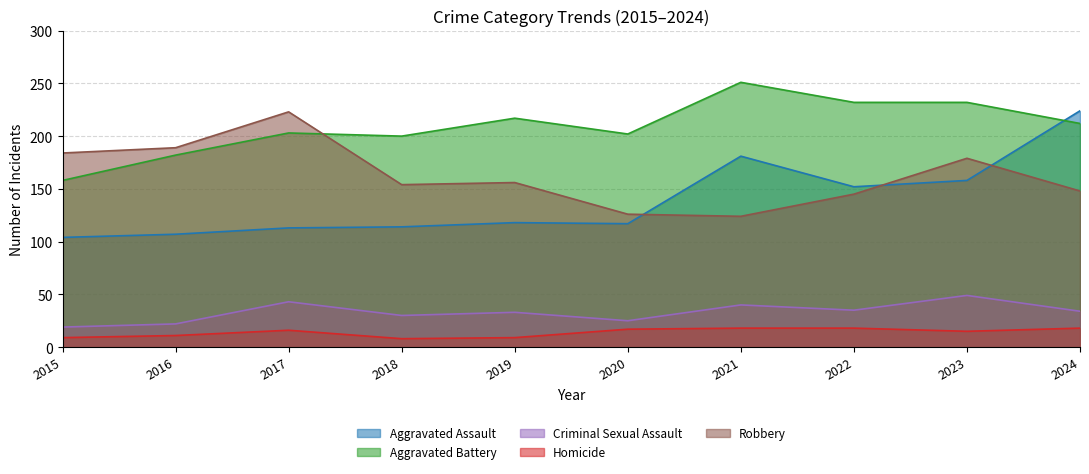

True or false: Robbery has a value of 223 at 2017.

True